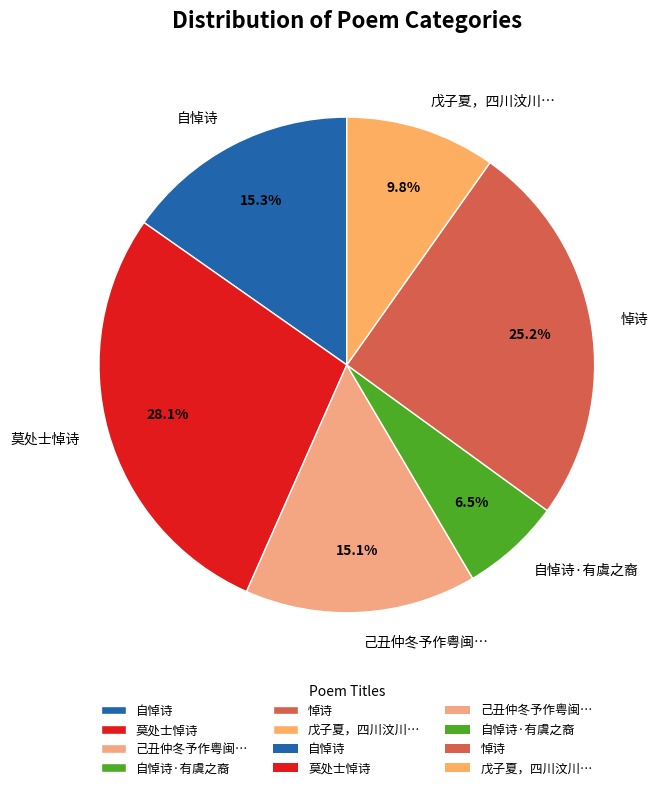

What is the ratio of the value at 己丑仲冬予作粤闽… to the value at 戊子夏，四川汶川…?

1.5